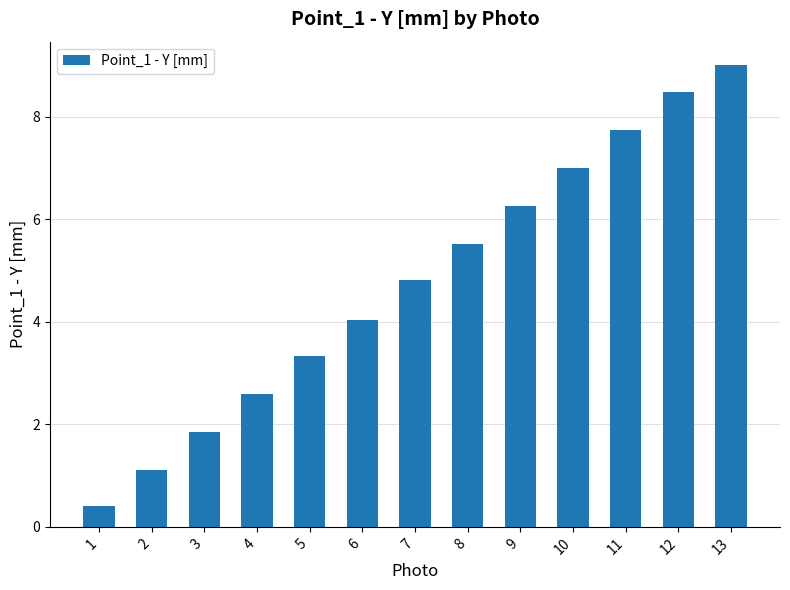

Reading left to right, what are all the values shown in this chart?

0.4	1.1	1.9	2.6	3.3	4.0	4.8	5.5	6.3	7.0	7.7	8.5	9.0